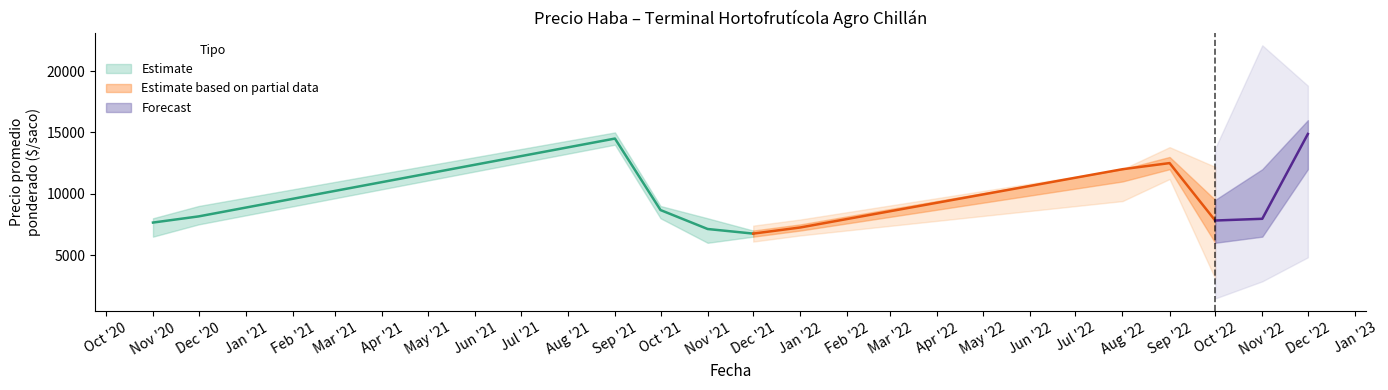

What is the value of the Precio máximo point at the 11th from the left?

12000